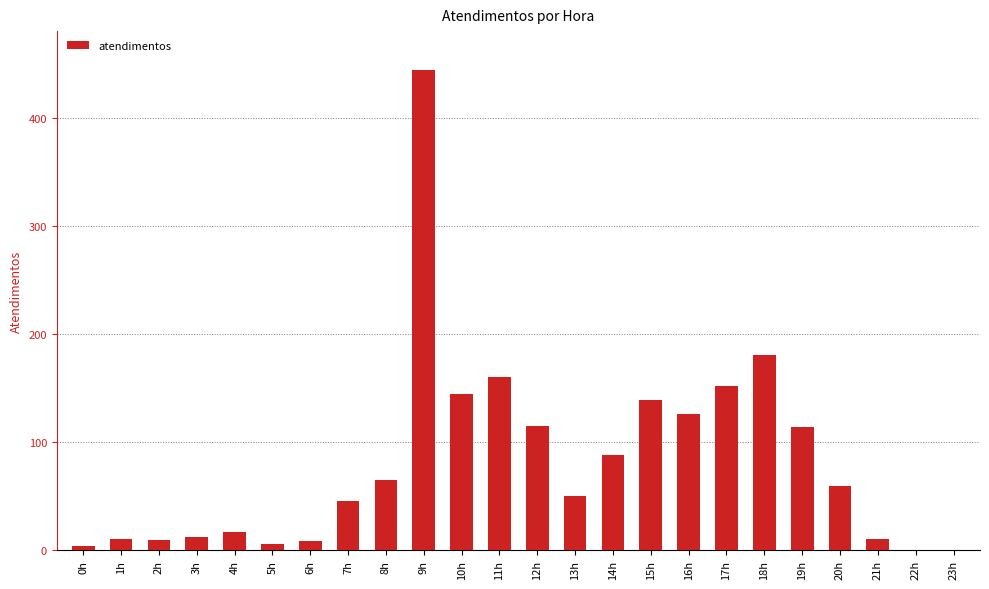

True or false: the data shows 160 at 11h.

True